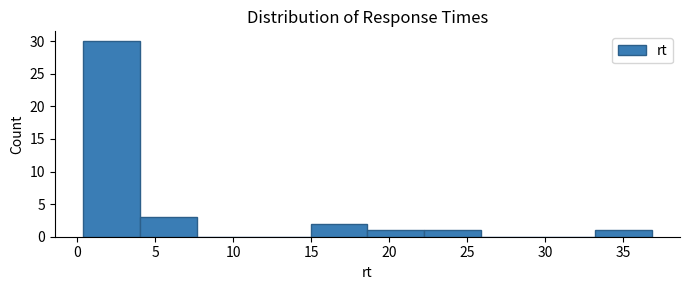

Reading left to right, list every bar in this chart as the range it spans on the x-axis followed by its height. Neither the bar edges nor the heights are printed on the chart, so give them approximately, as read against the axes.

0.5 to 4.0: 30
4.0 to 7.5: 3
7.5 to 11.5: 0
11.5 to 15.0: 0
15.0 to 18.5: 2
18.5 to 22.0: 1
22.0 to 26.0: 1
26.0 to 29.5: 0
29.5 to 33.0: 0
33.0 to 37.0: 1